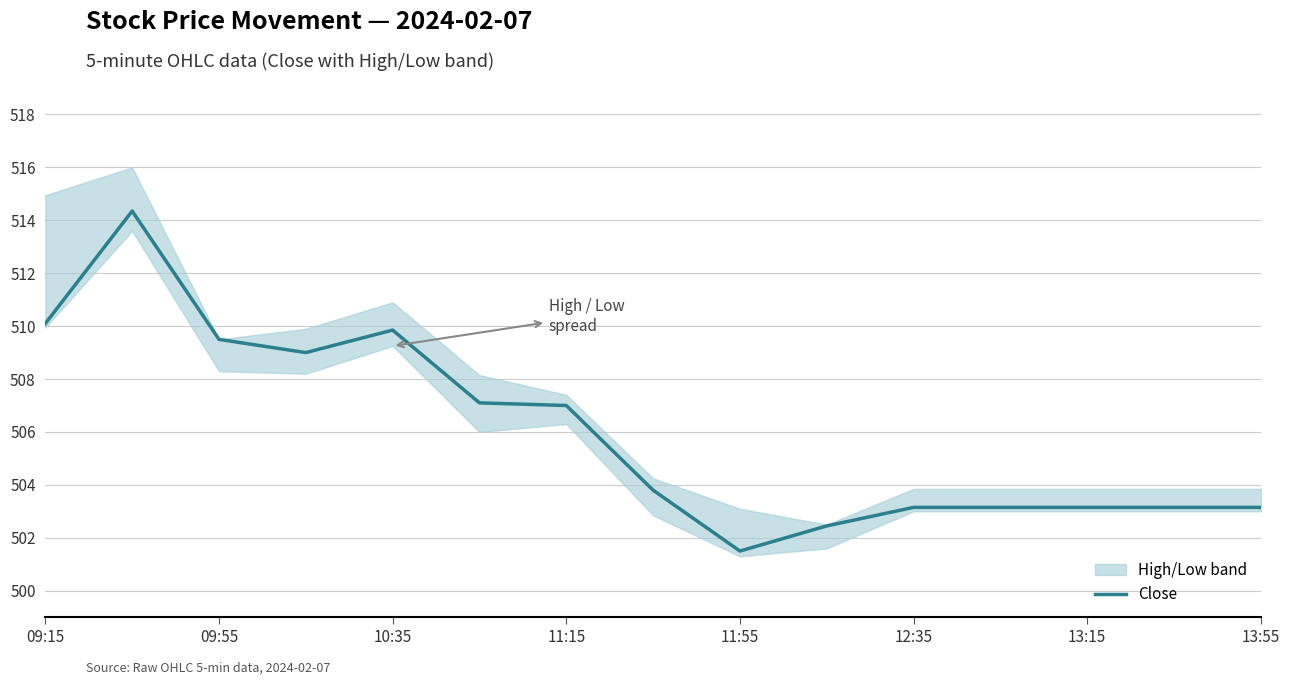

The Close series shows 208.7 at 11:15. True or false?

False